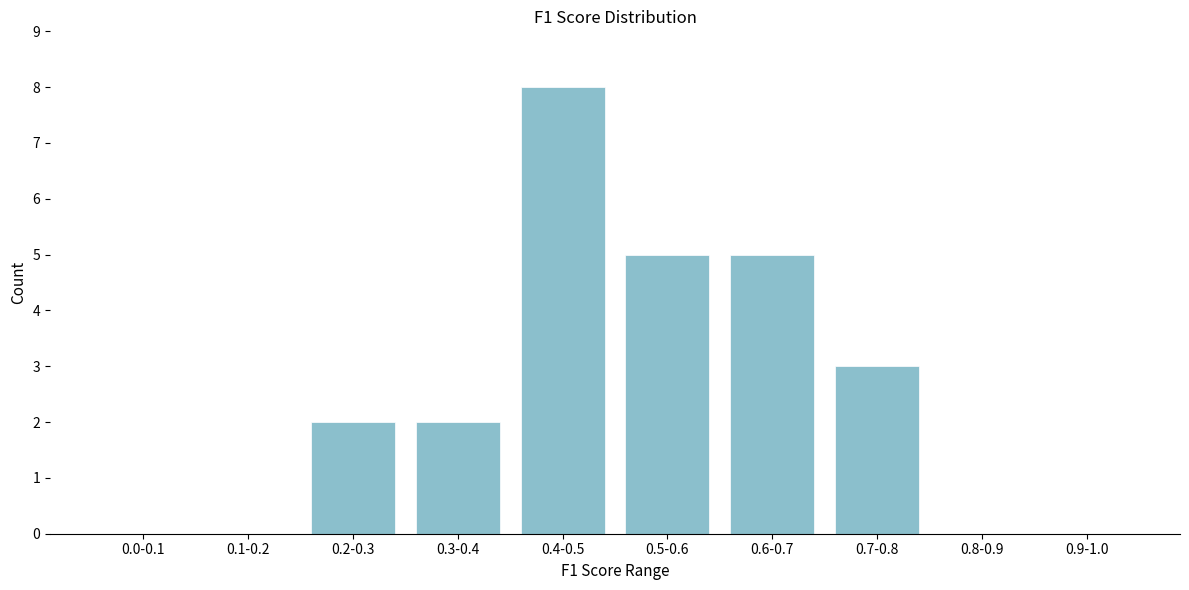

Reading left to right, what are all the values shown in this chart?

0.0-0.1=0	0.1-0.2=0	0.2-0.3=2	0.3-0.4=2	0.4-0.5=8	0.5-0.6=5	0.6-0.7=5	0.7-0.8=3	0.8-0.9=0	0.9-1.0=0